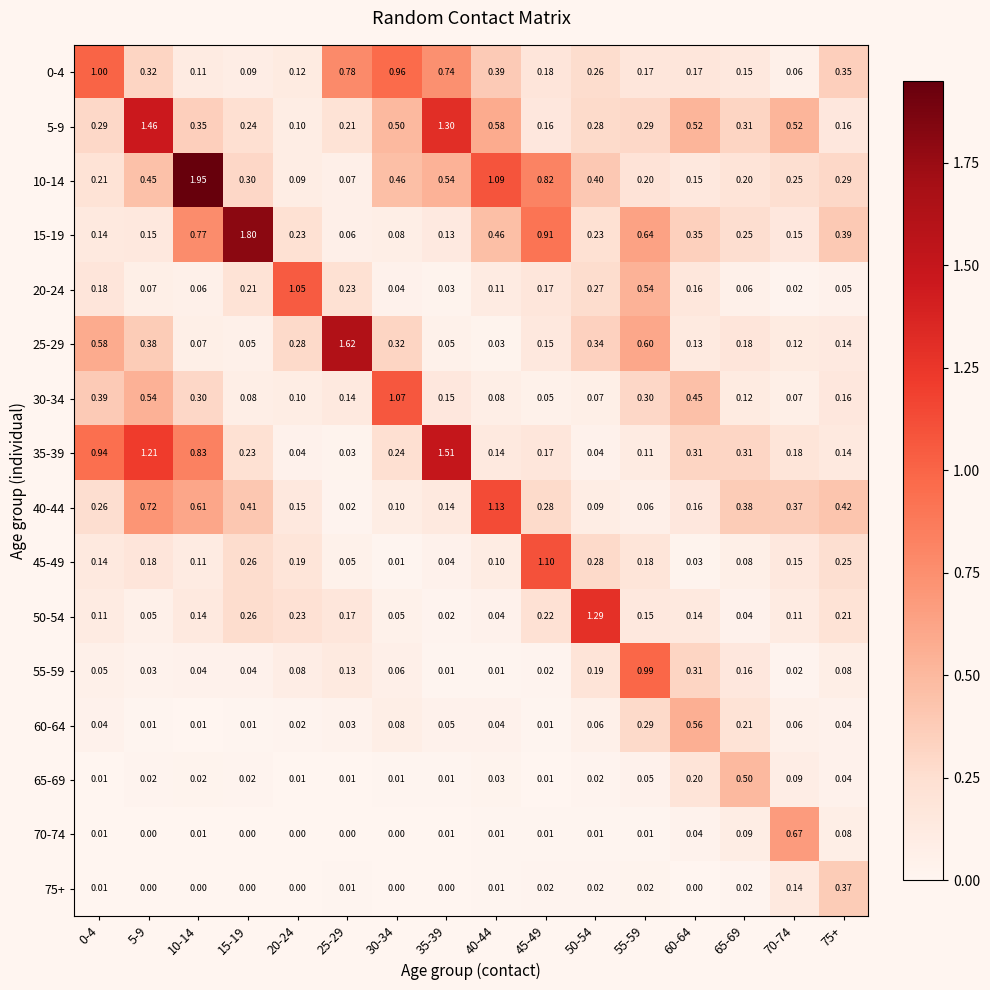

Is the value of 55-59 at 0-4 greater than the value of 35-39 at 45-49?

No